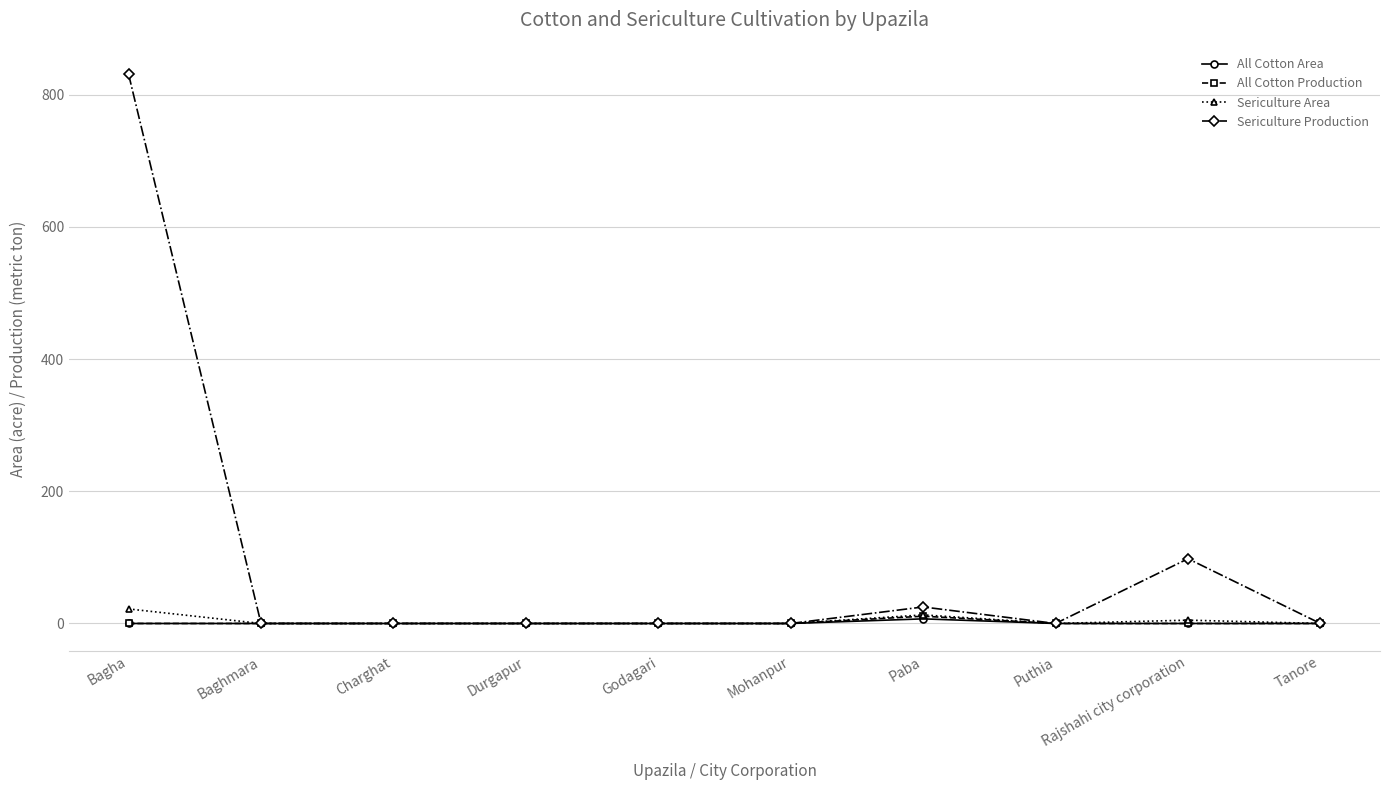

Which series has the largest total across all categories?

Sericulture Production